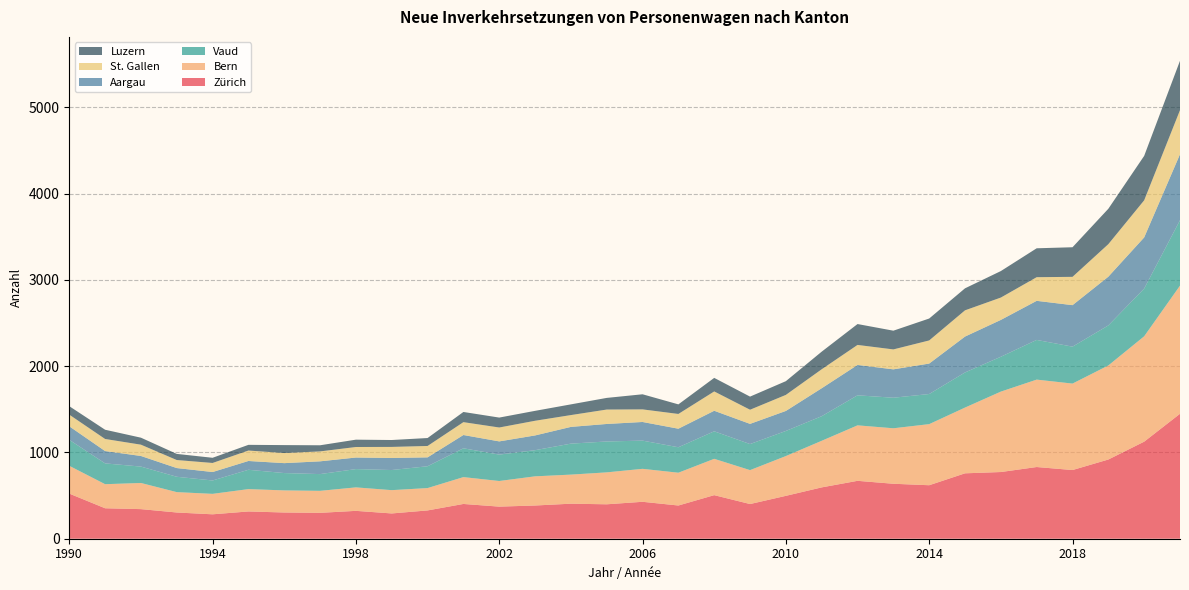

Reading left to right, transcribe all the data shown in this chart.

Zürich: 1990=523	1991=353	1992=343	1993=304	1994=283	1995=316	1996=304	1997=300	1998=323	1999=293	2000=328	2001=403	2002=372	2003=385	2004=406	2005=399	2006=428	2007=385	2008=505	2009=402	2010=497	2011=595	2012=671	2013=637	2014=620	2015=758	2016=773	2017=831	2018=796	2019=918	2020=1125	2021=1448
Bern: 1990=322	1991=279	1992=303	1993=236	1994=237	1995=259	1996=256	1997=255	1998=272	1999=270	2000=259	2001=311	2002=297	2003=338	2004=337	2005=370	2006=382	2007=380	2008=421	2009=393	2010=461	2011=540	2012=643	2013=643	2014=708	2015=762	2016=932	2017=1013	2018=1002	2019=1090	2020=1221	2021=1485
Vaud: 1990=301	1991=241	1992=190	1993=178	1994=155	1995=224	1996=201	1997=194	1998=212	1999=233	2000=253	2001=334	2002=306	2003=303	2004=359	2005=358	2006=327	2007=295	2008=319	2009=302	2010=291	2011=285	2012=348	2013=354	2014=349	2015=407	2016=404	2017=460	2018=428	2019=464	2020=553	2021=758
Aargau: 1990=157	1991=143	1992=123	1993=101	1994=98	1995=102	1996=115	1997=148	1998=134	1999=140	2000=103	2001=154	2002=153	2003=171	2004=194	2005=203	2006=216	2007=215	2008=238	2009=234	2010=232	2011=324	2012=352	2013=329	2014=353	2015=416	2016=427	2017=453	2018=481	2019=565	2020=593	2021=765
St. Gallen: 1990=135	1991=140	1992=131	1993=93	1994=105	1995=121	1996=117	1997=115	1998=122	1999=128	2000=132	2001=149	2002=161	2003=170	2004=137	2005=167	2006=146	2007=171	2008=224	2009=164	2010=186	2011=220	2012=232	2013=231	2014=268	2015=304	2016=259	2017=274	2018=328	2019=377	2020=430	2021=511
Luzern: 1990=98	1991=107	1992=81	1993=71	1994=60	1995=66	1996=92	1997=71	1998=85	1999=80	2000=92	2001=118	2002=115	2003=115	2004=124	2005=135	2006=175	2007=111	2008=157	2009=152	2010=159	2011=204	2012=242	2013=217	2014=254	2015=255	2016=307	2017=335	2018=343	2019=410	2020=515	2021=572